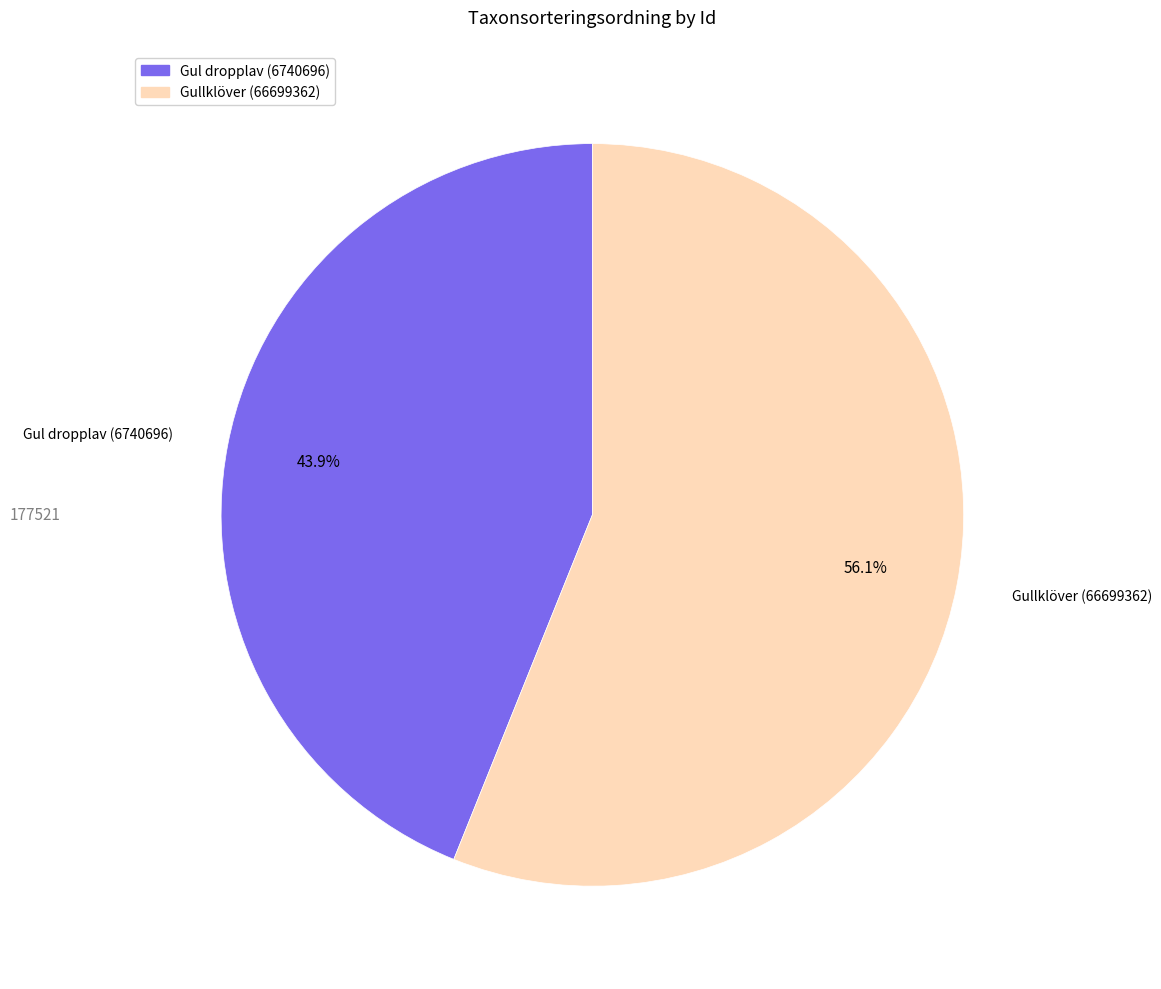

Is it true that Gul dropplav (6740696) is 33% of the pie?

False